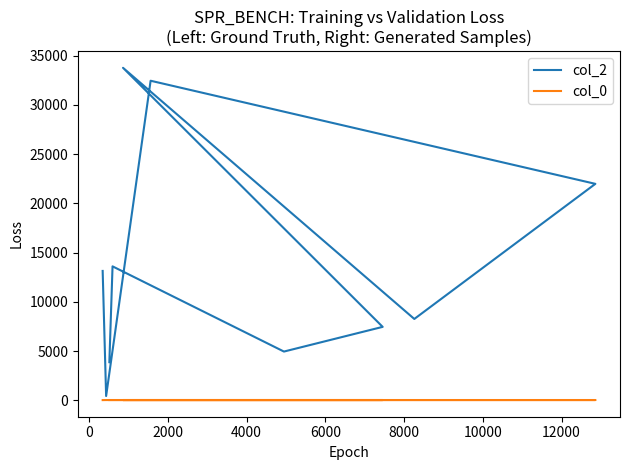

Which has a higher value, 8000 or 4000?

8000